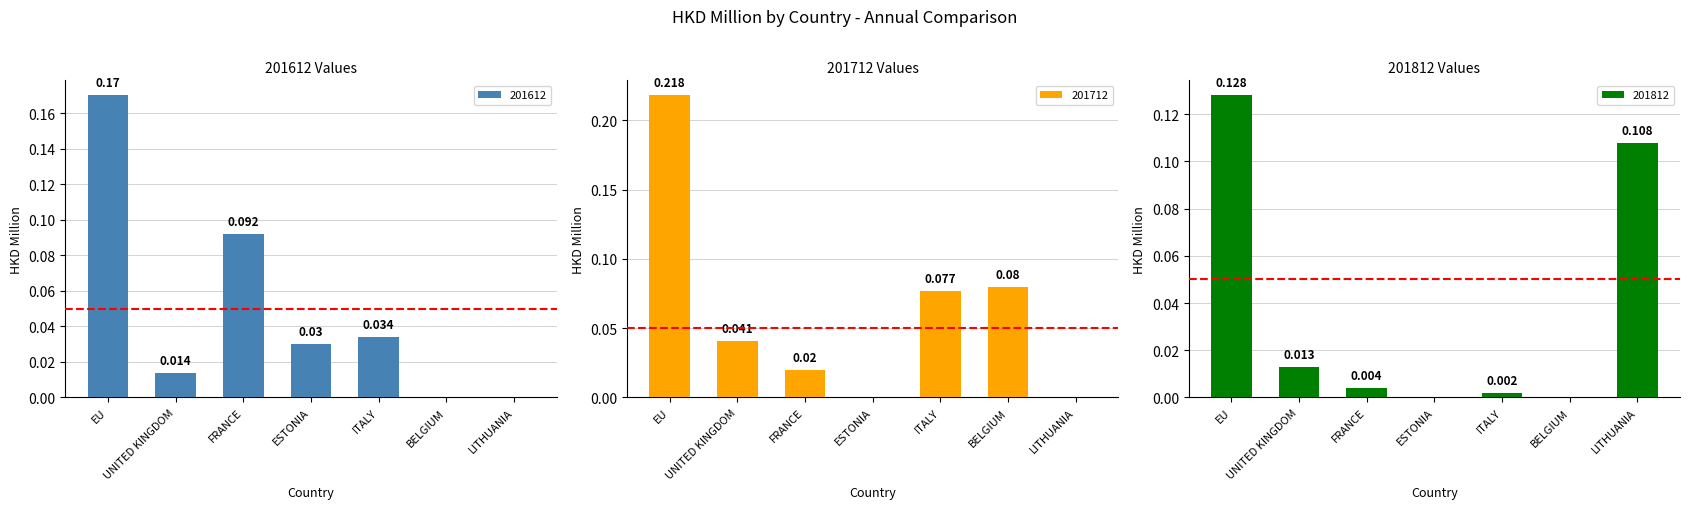

Which has a higher value, BELGIUM or LITHUANIA?

BELGIUM